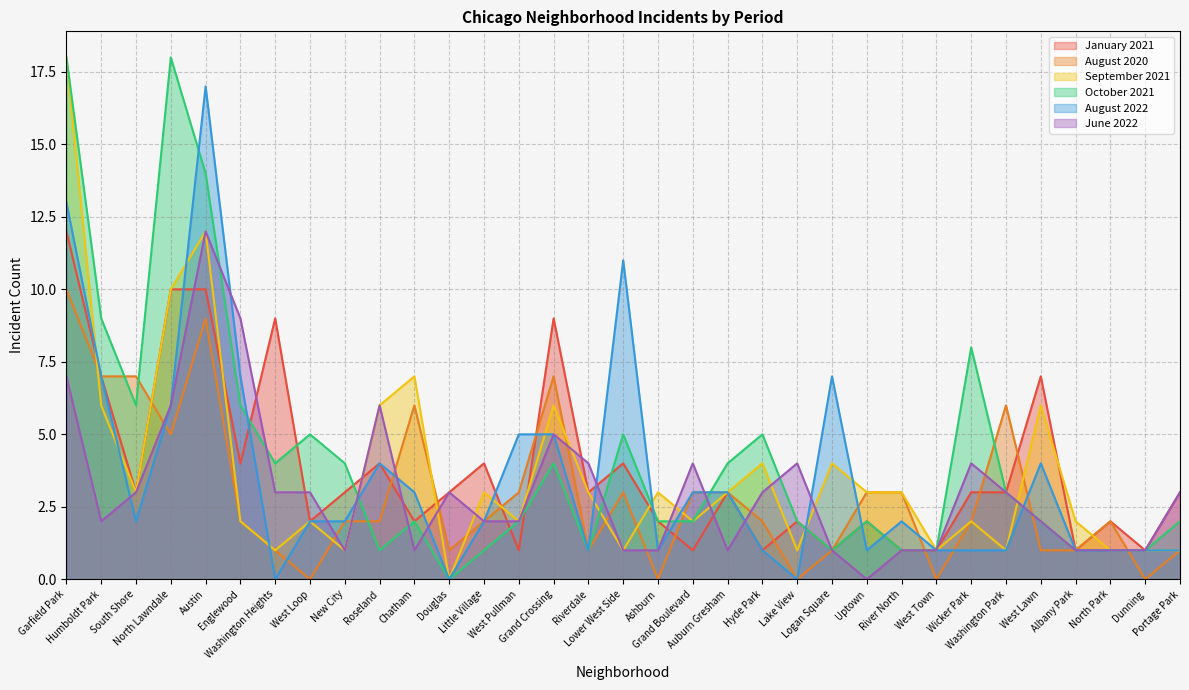

How many times do August 2020 and October 2021 cross each other?

9